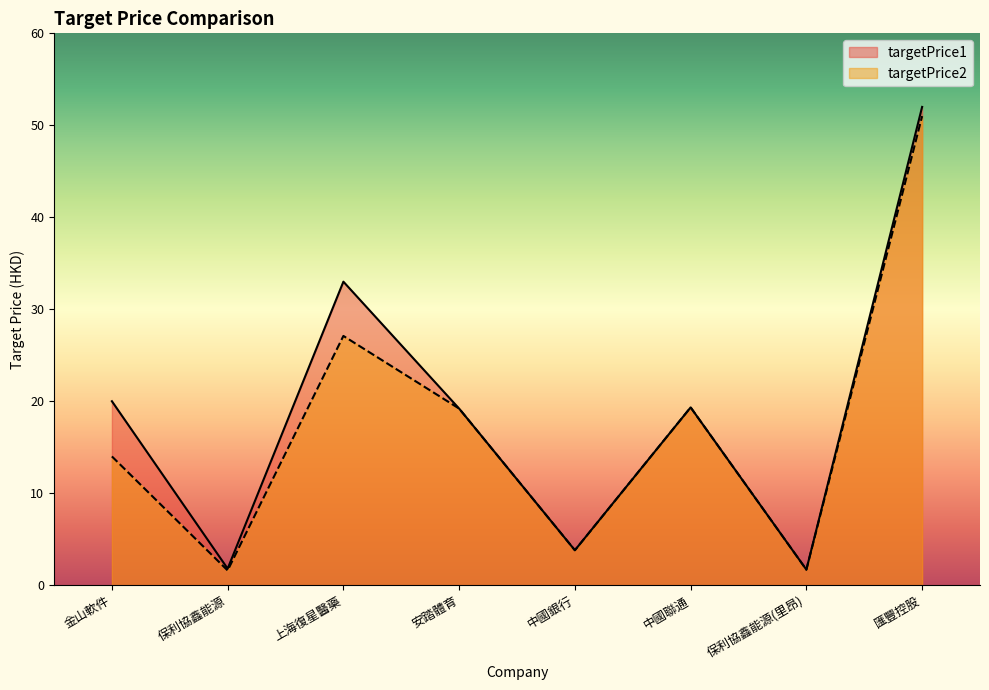

What position from the right is 保利協鑫能源(里昂)?

2